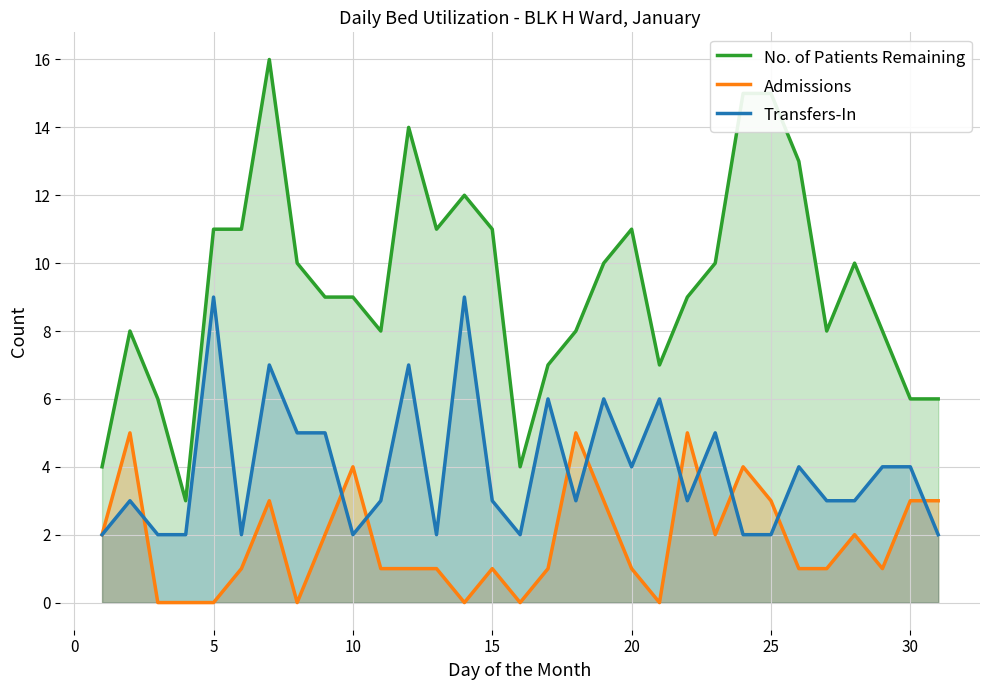

True or false: Admissions and No. of Patients Remaining cross at least once.

False